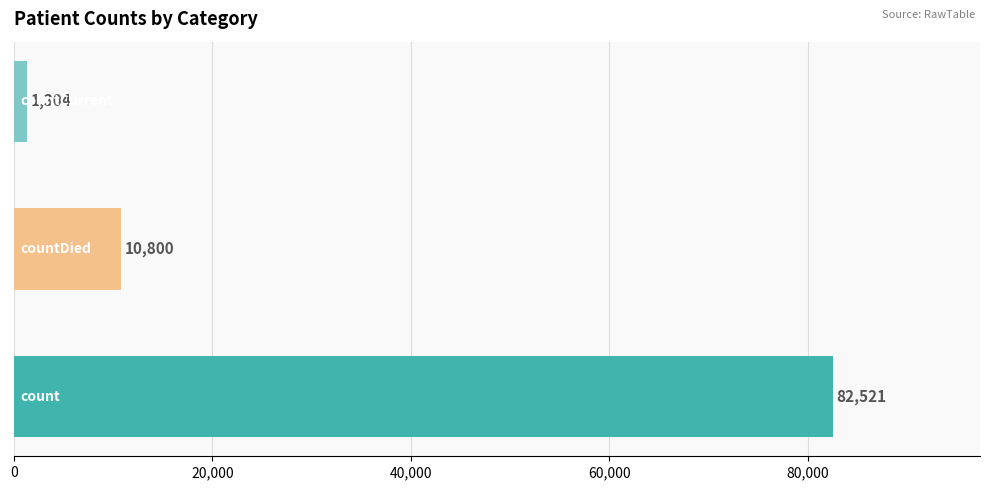

What is the sum of all values?

94625